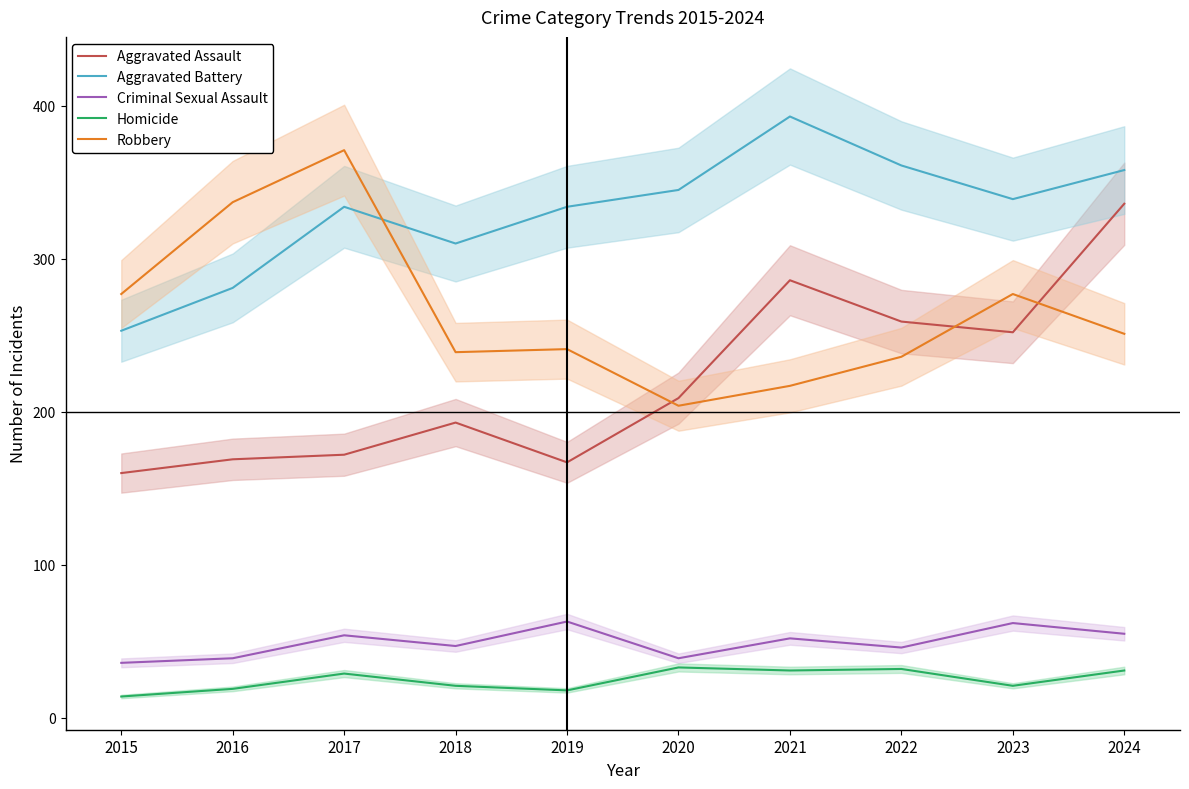

Reading left to right, list all the values displayed in this chart.

Aggravated Assault: 160	169	172	193	167	209	286	259	252	336
Aggravated Battery: 253	281	334	310	334	345	393	361	339	358
Criminal Sexual Assault: 36	39	54	47	63	39	52	46	62	55
Homicide: 14	19	29	21	18	33	31	32	21	31
Robbery: 277	337	371	239	241	204	217	236	277	251